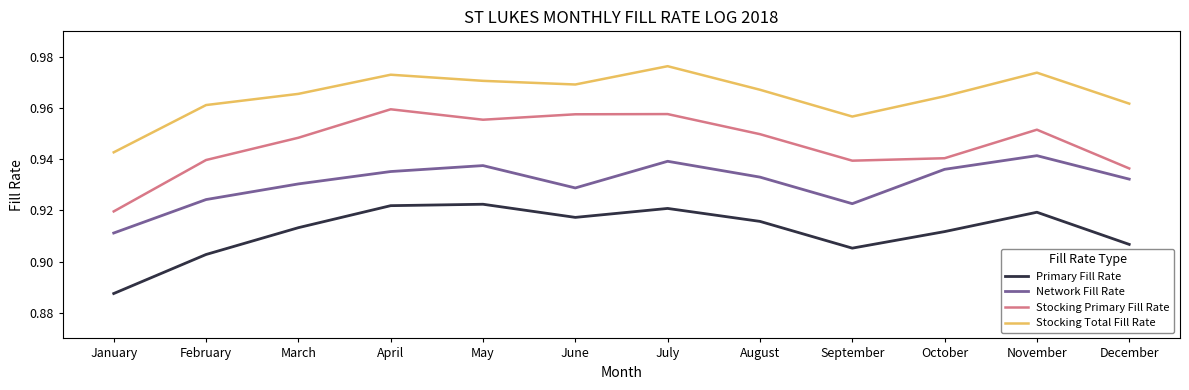

At how many categories does at least one series exceed 0?

12